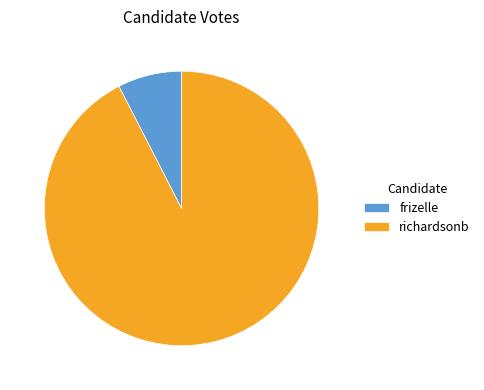

Rank the categories by value from highest to lowest.

richardsonb, frizelle